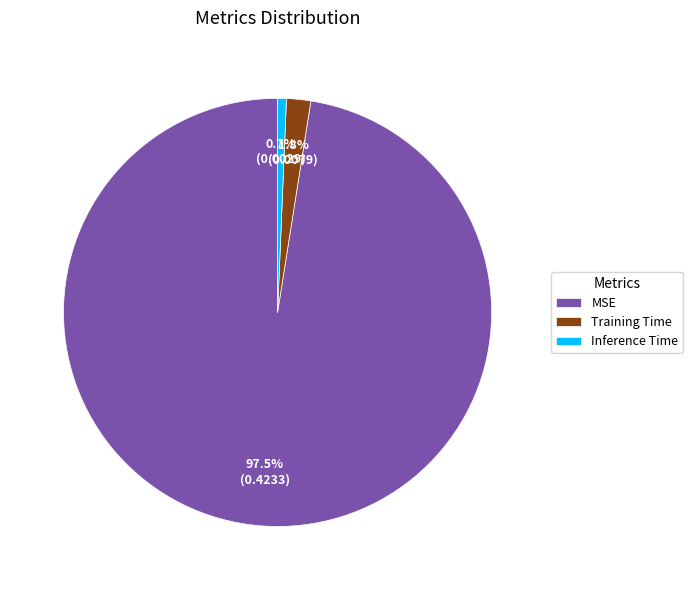

Which slice represents more than half of the pie?

MSE